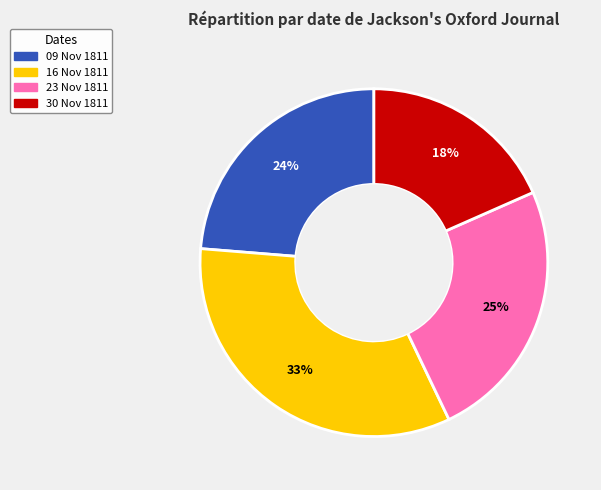

To the nearest percent, what is the difference between the largest and smallest slice percentages?

15%